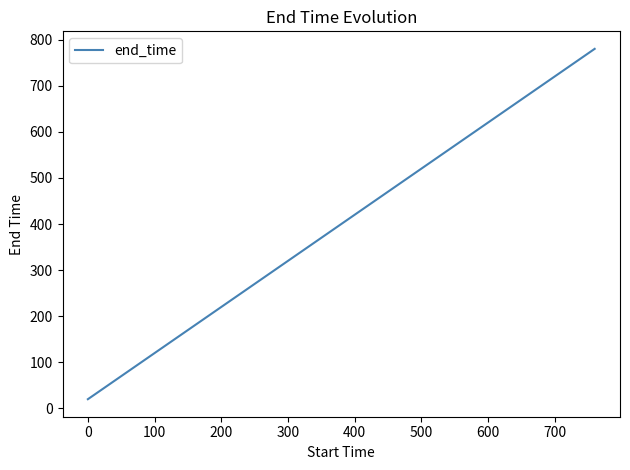

What is the greatest value displayed?

780